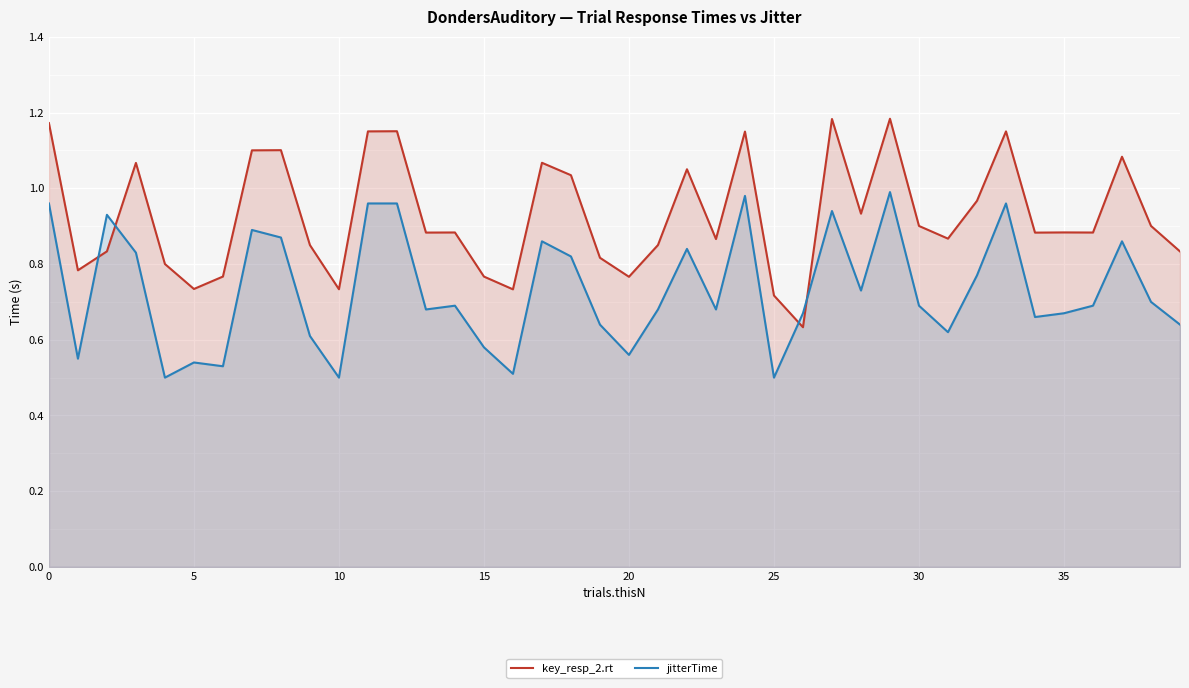

How many series are shown in this chart?

2